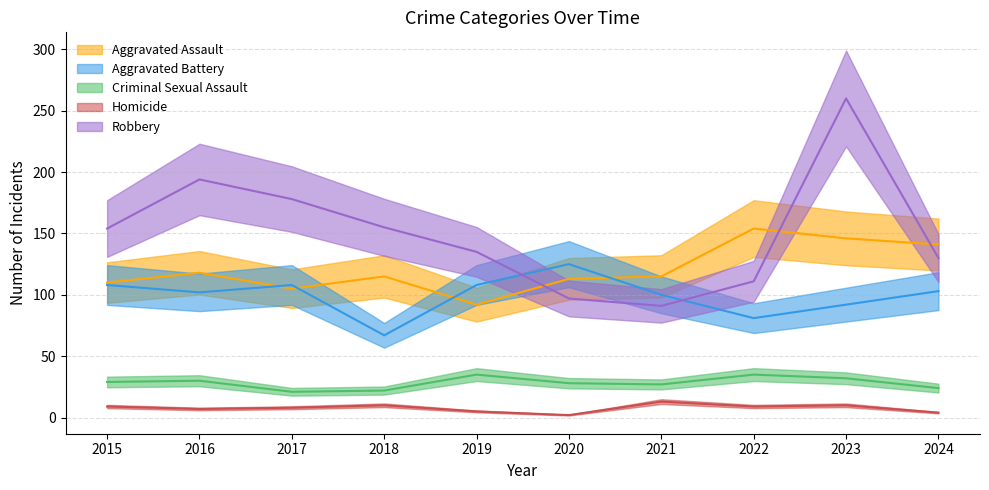

True or false: Criminal Sexual Assault and Aggravated Battery intersect in this chart.

False